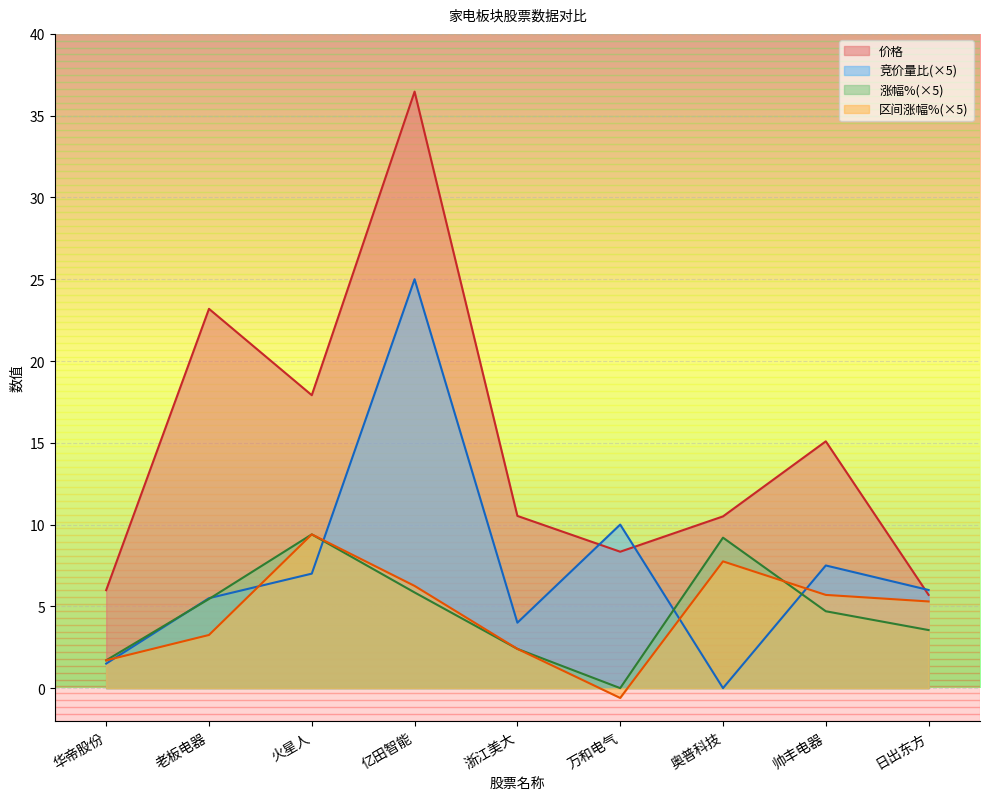

What is the average value of the 涨幅% series?

4.7